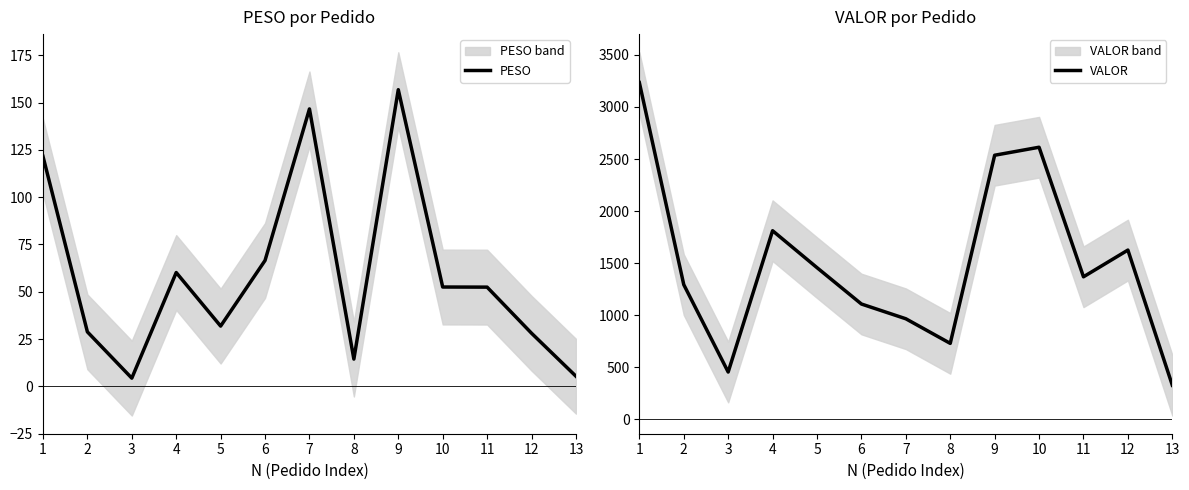

What is the smallest value displayed?

4.3